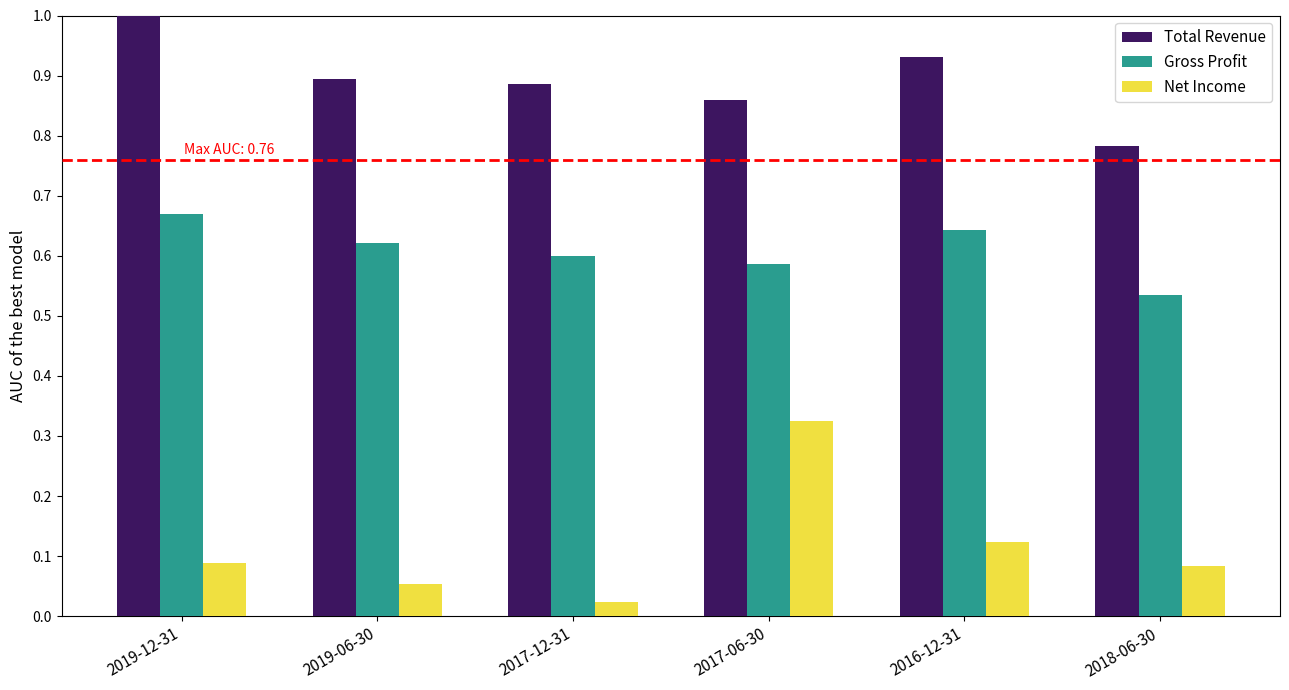

Does the chart contain any negative values?

No